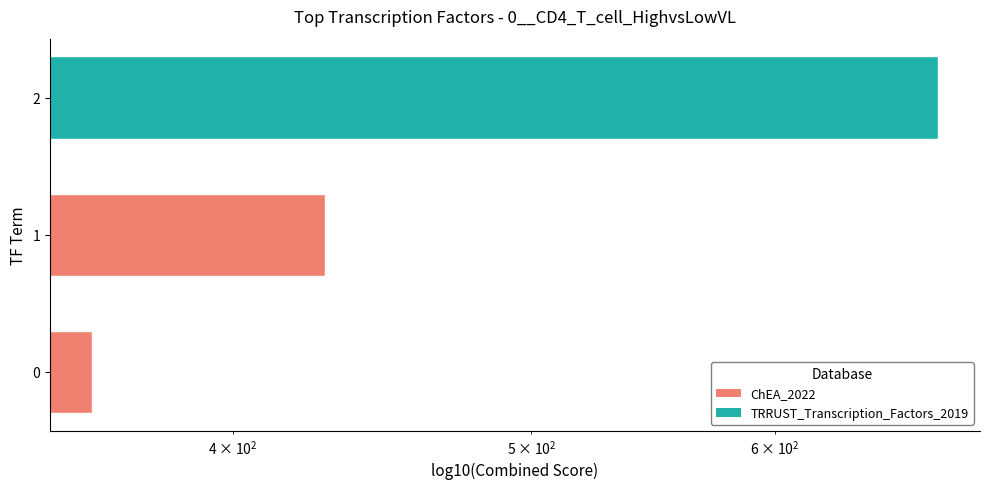

Does the chart contain any negative values?

No